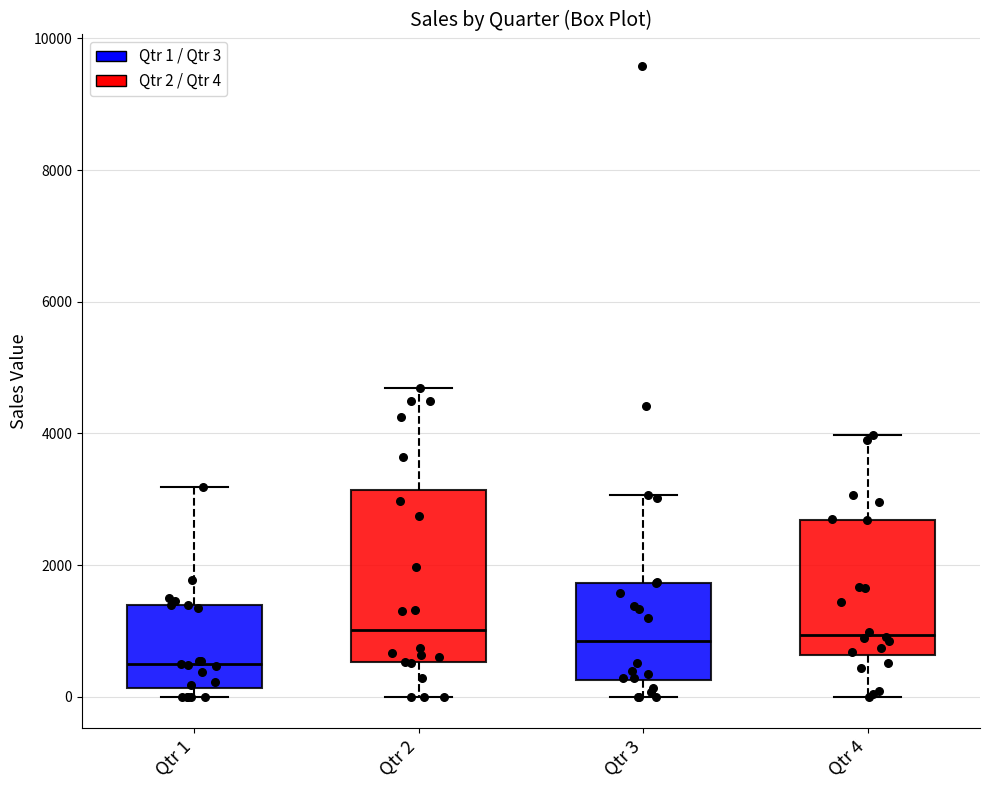

Where is the upper edge of the box for Qtr 2 on the y-axis? The values are not printed on the chart, so give them approximately, as read against the axis.

3200